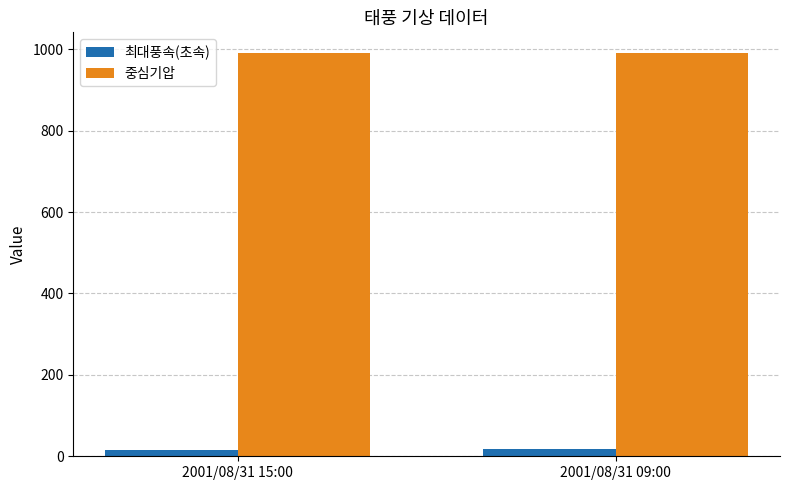

What is the label of the 2nd bar from the right?

2001/08/31 15:00